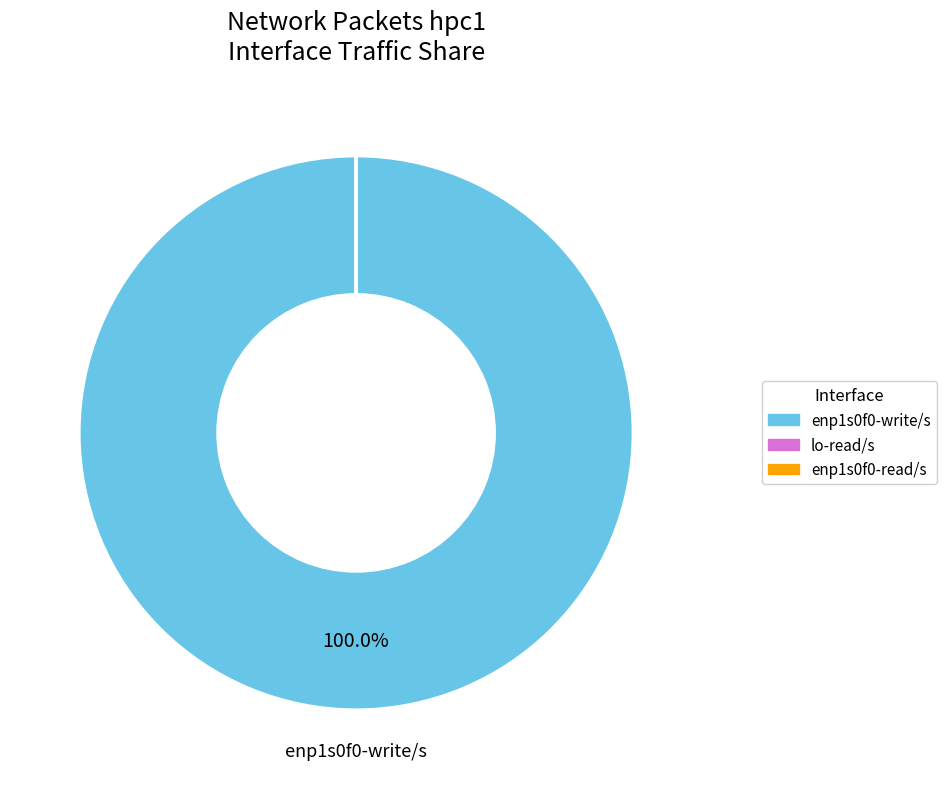

Does enp1s0f0-write/s account for over 50% of the chart?

Yes